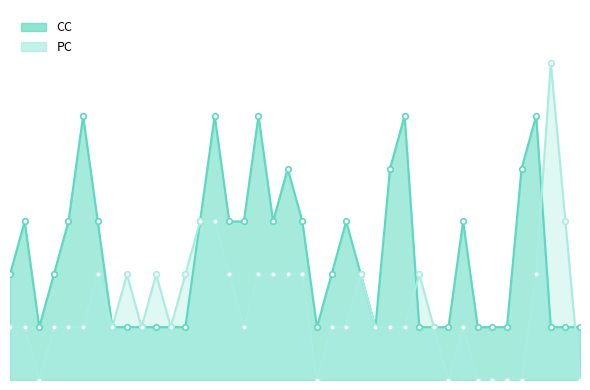

At 11, list the series in order from smallest to largest.

CC, PC